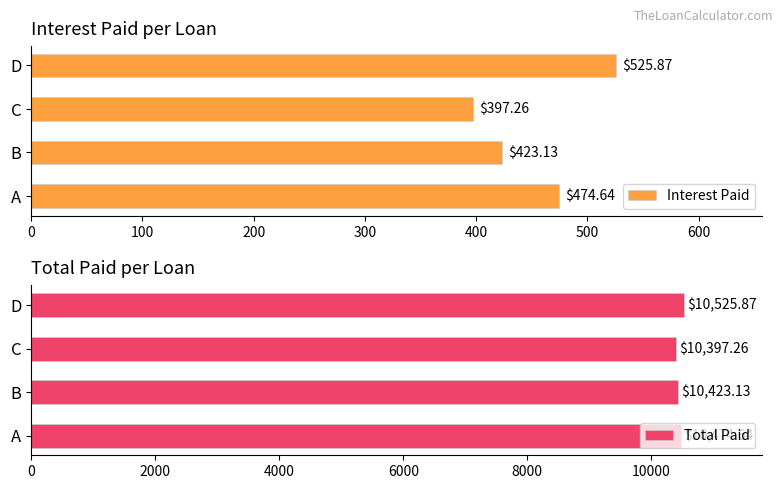

What is the difference between the maximum and second lowest values in the Interest Paid series?

102.7